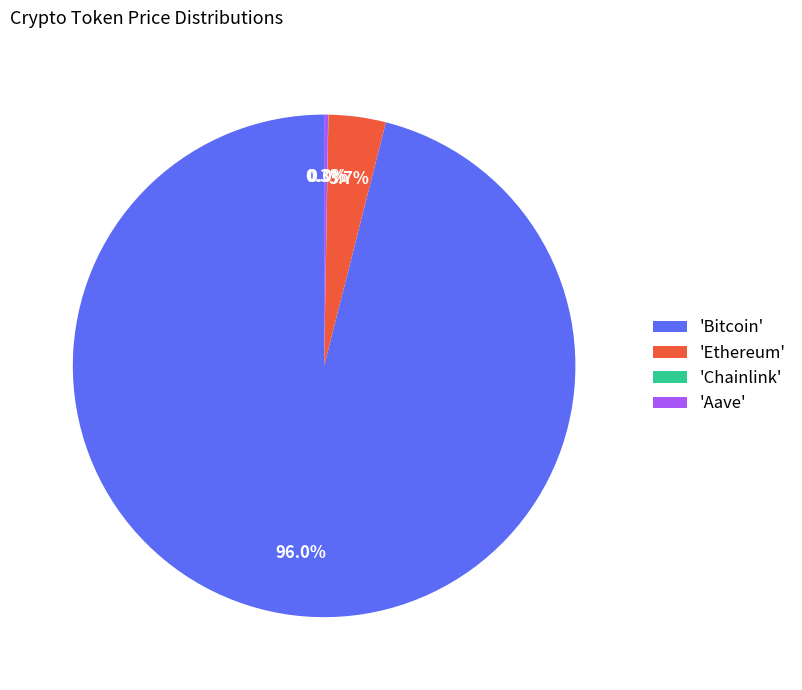

What portion of the pie excludes 'Ethereum'?

96.3%